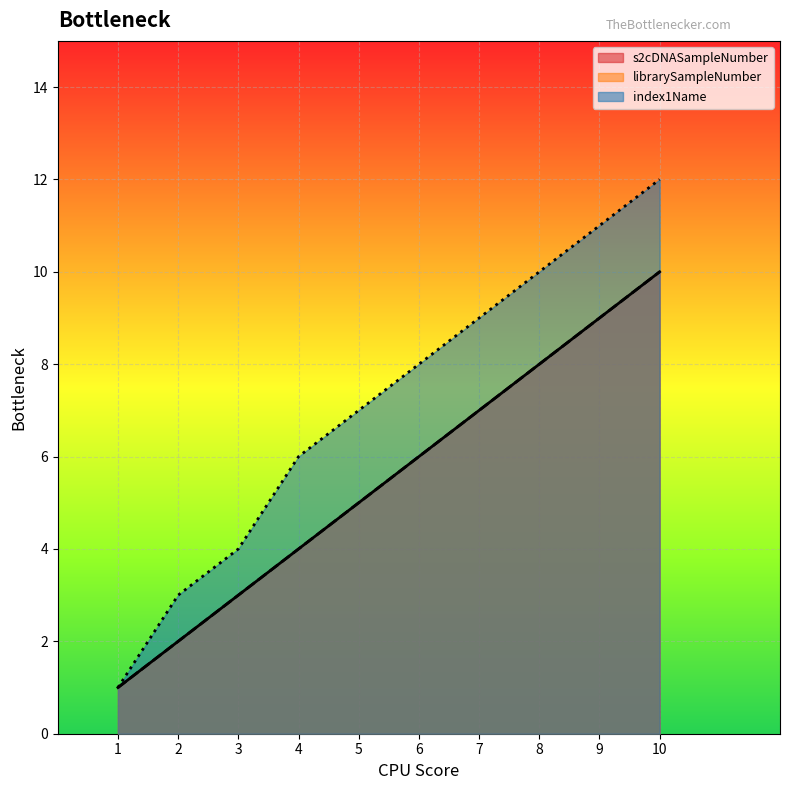

What is the value of the librarySampleNumber point at the 4th from the left?

4